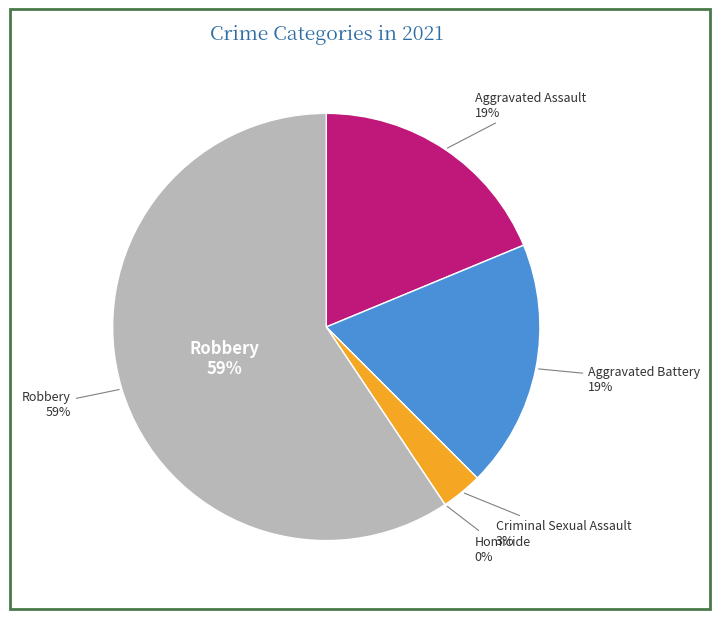

To the nearest percent, what is the average slice percentage?

20%